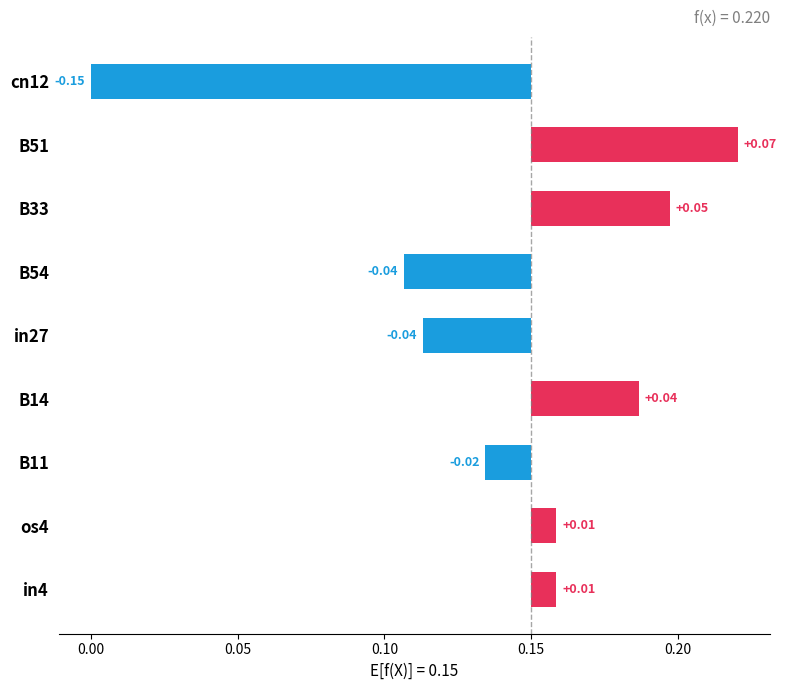

What is the difference between the maximum and minimum values?

0.2